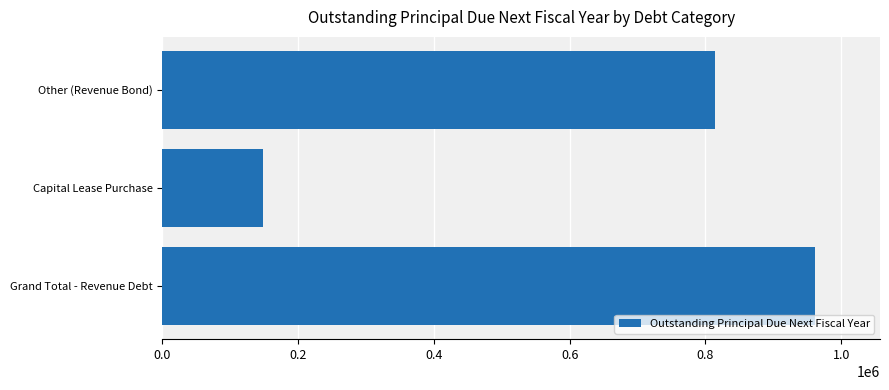

What is the average value?

640711